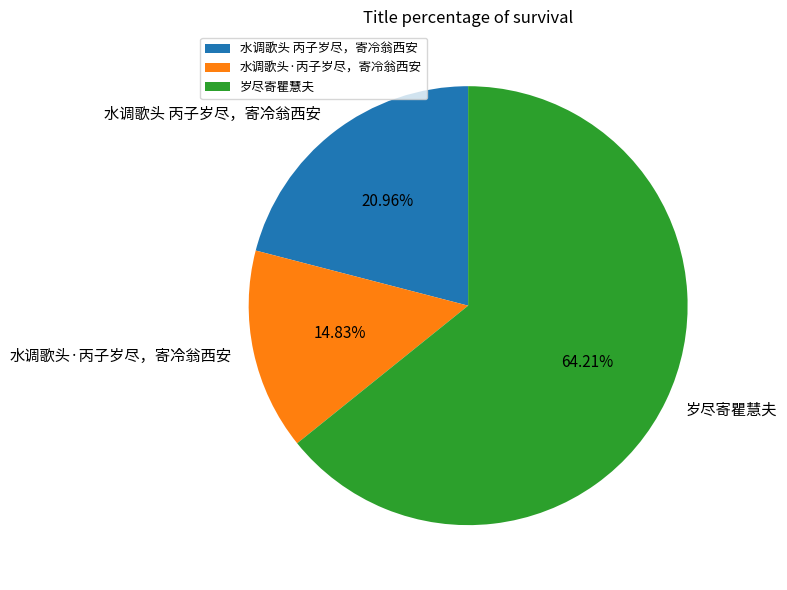

Count the number of slices in the pie.

3